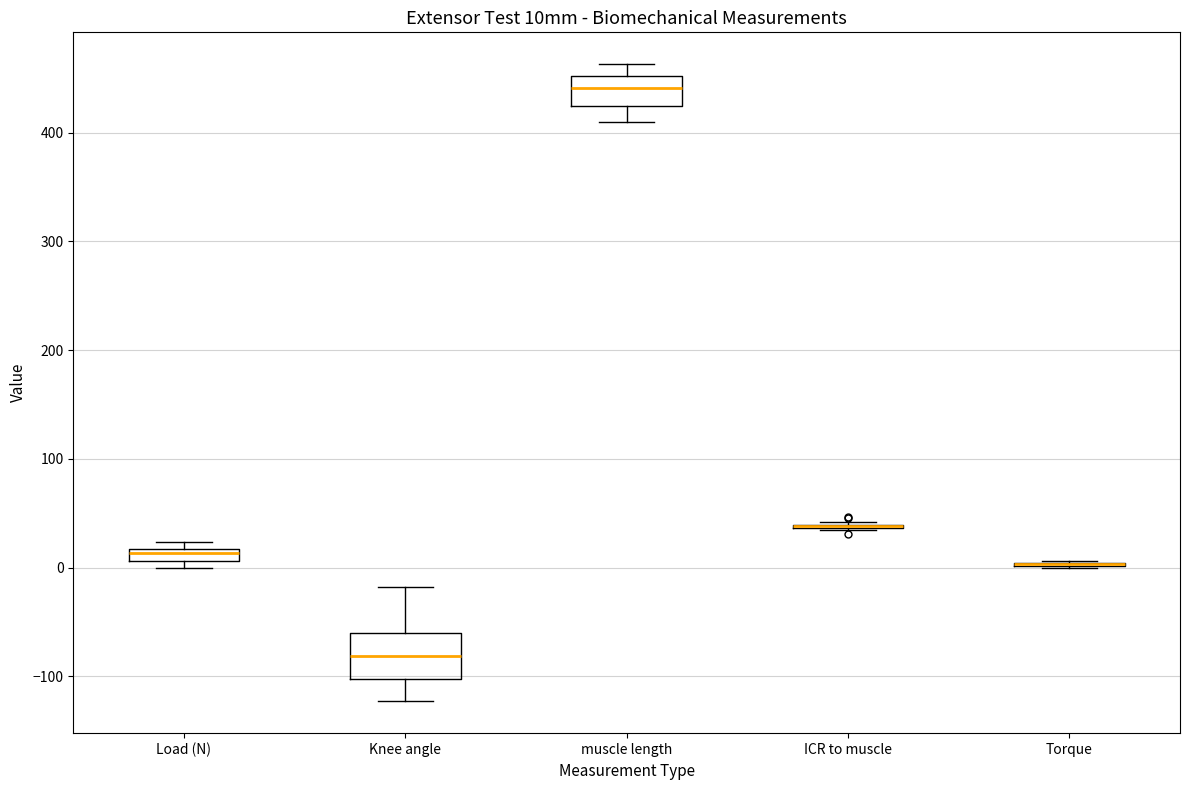

Which box is the tallest, from its lower edge to its upper edge?

Knee angle